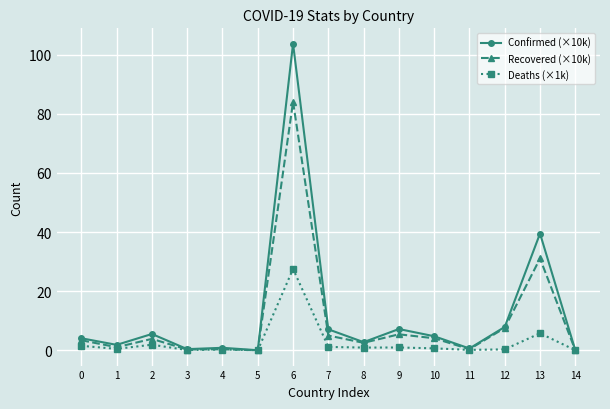

Does the chart display data point markers on the line(s)?

Yes